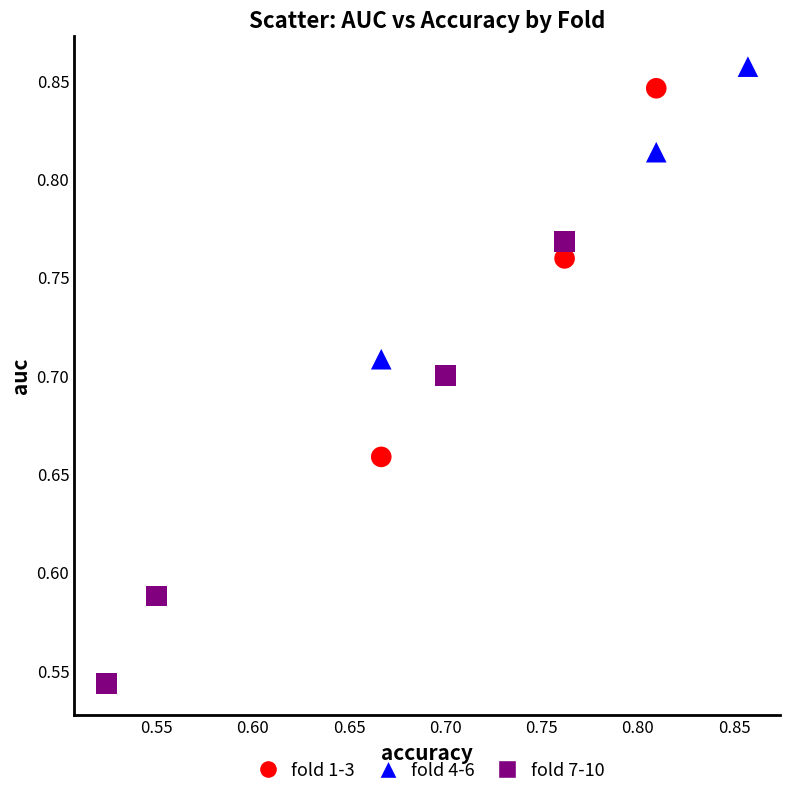

Which series contains the lowest Y value?

fold 7-10